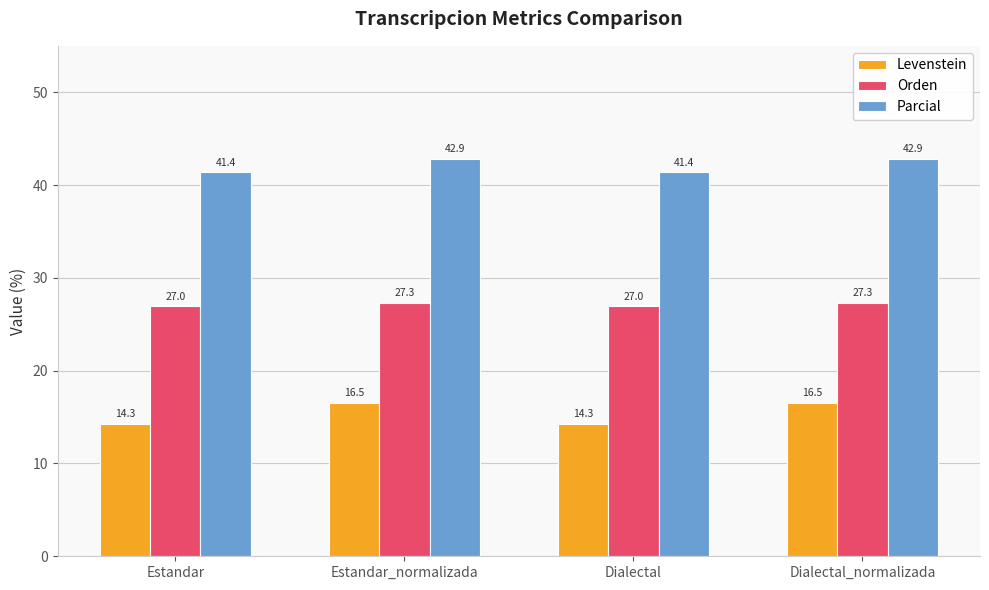

Reading right to left, what are all the values shown in this chart?

Levenstein: 16.5	14.3	16.5	14.3
Orden: 27.3	27.0	27.3	27.0
Parcial: 42.9	41.4	42.9	41.4